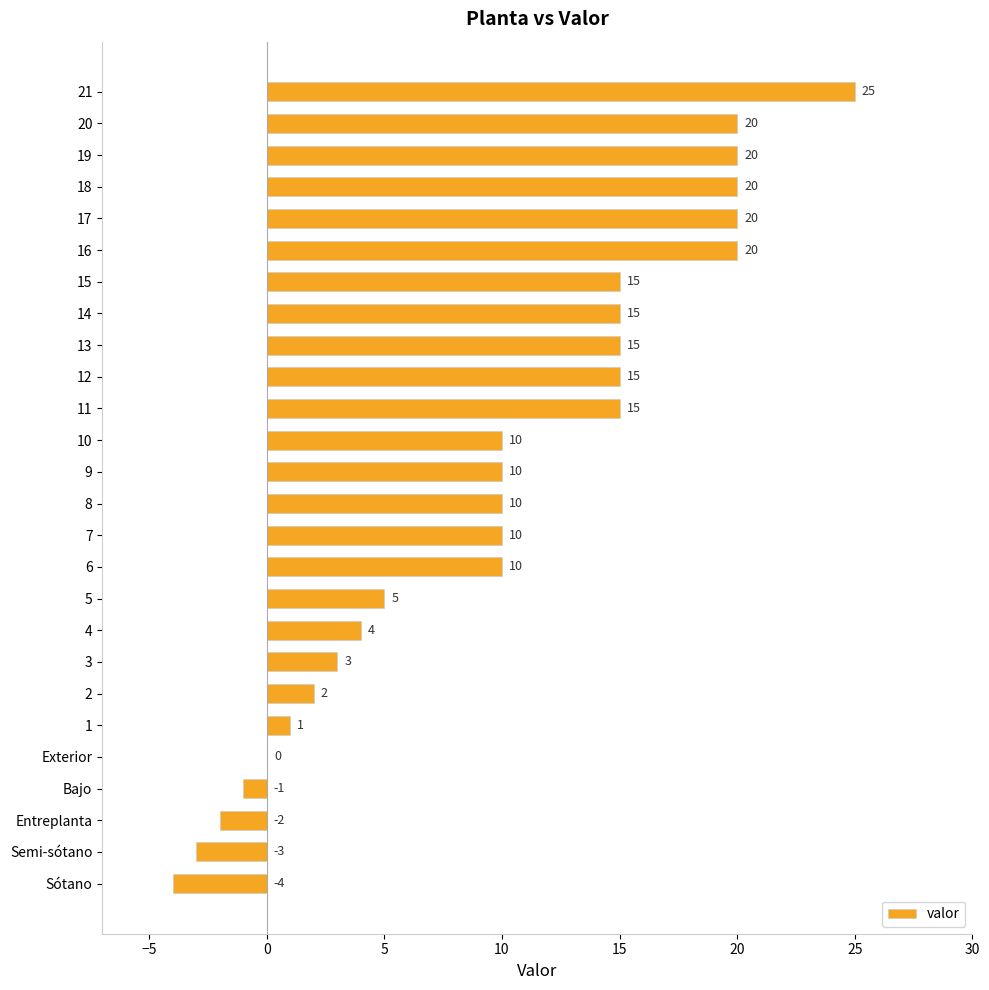

Between 6 and 16, which is larger?

16